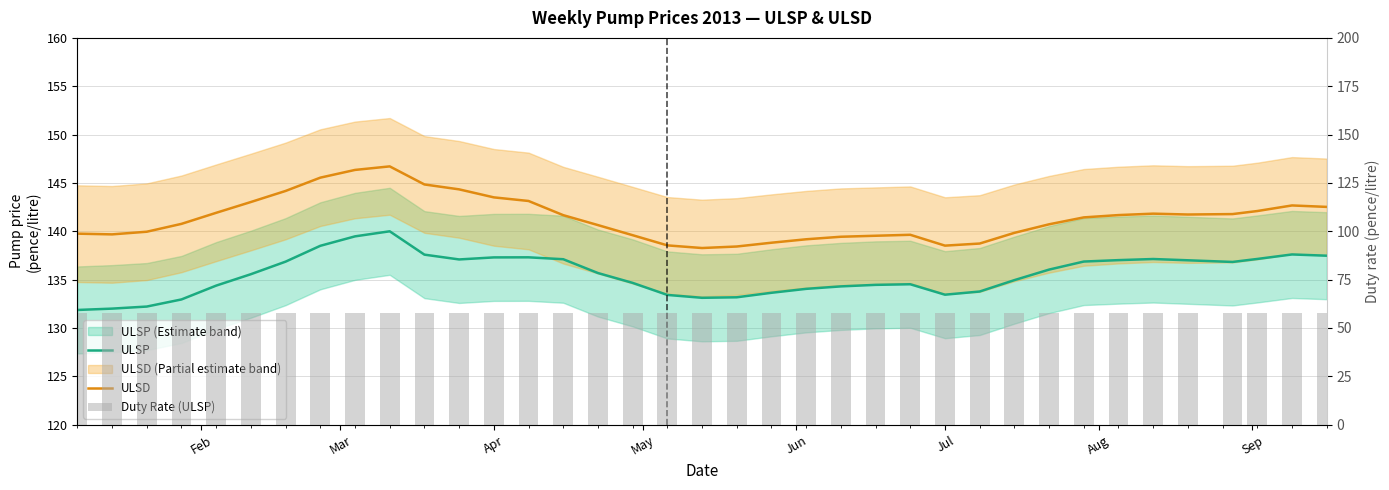

What is the minimum value shown in the chart?

58.0